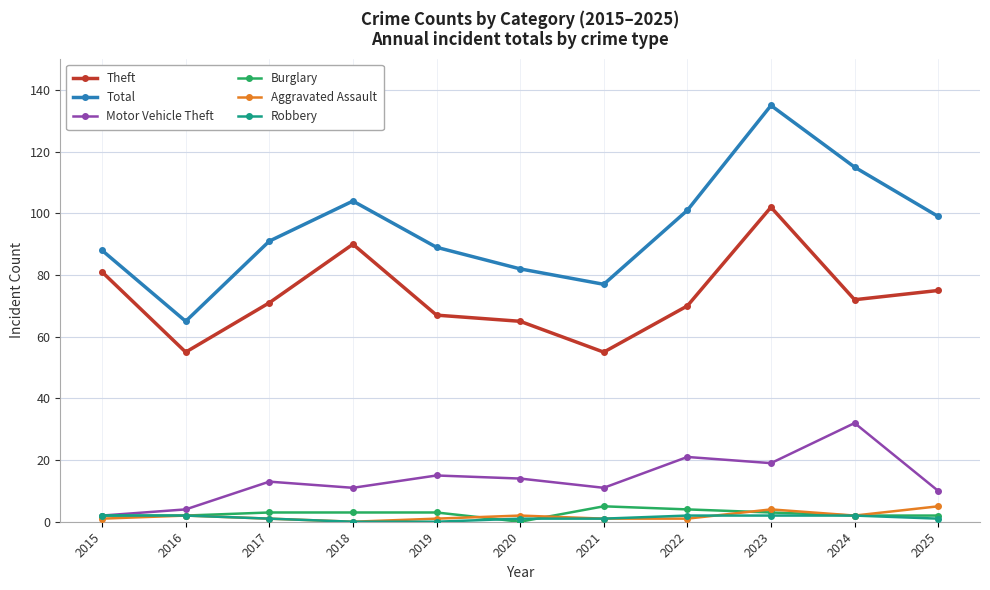

At which category does Theft reach its first local valley?

2016